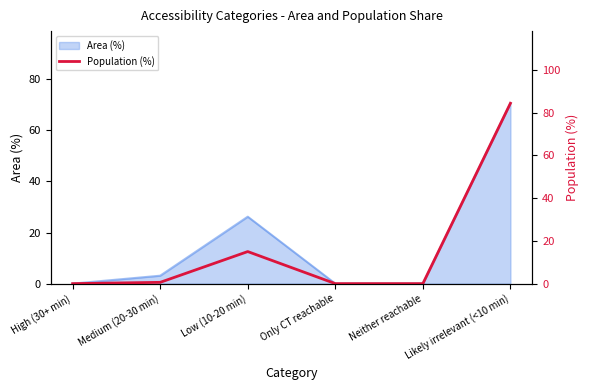

At which category does the chart reach its peak across all series?

Likely irrelevant (<10 min)